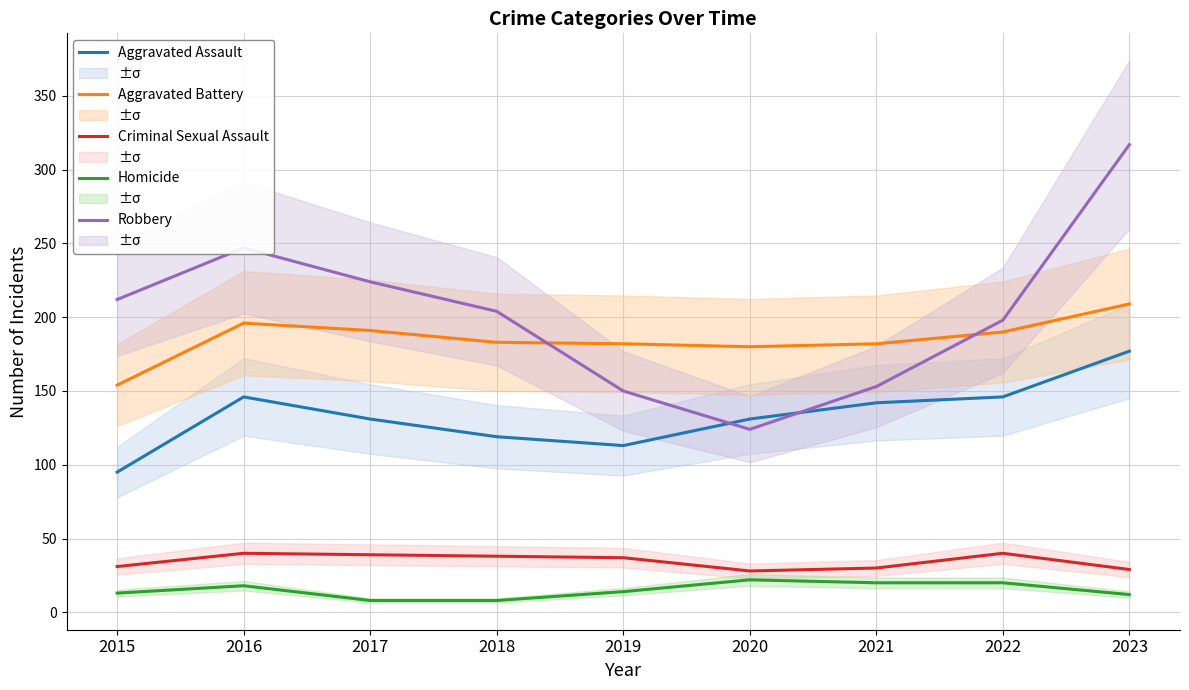

How many interior local peaks does the Robbery series have?

1